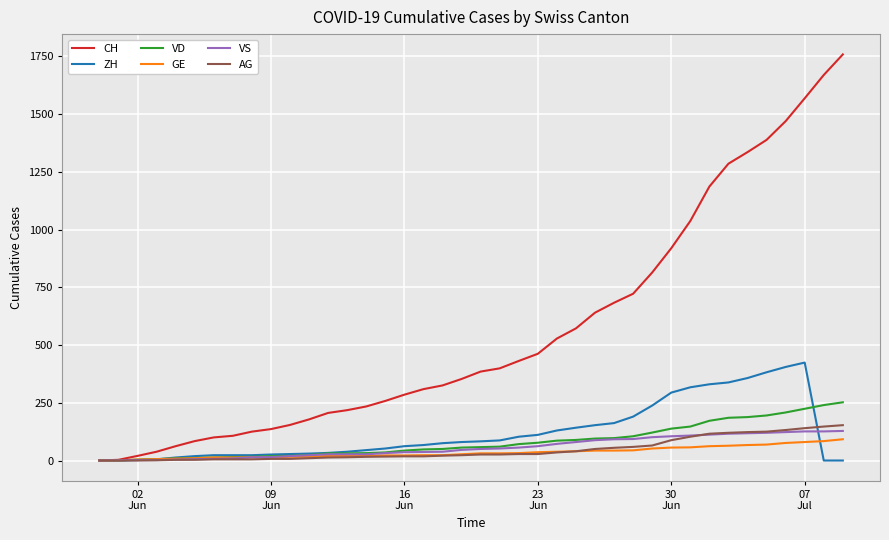

Which series has the widest spread of values?

CH